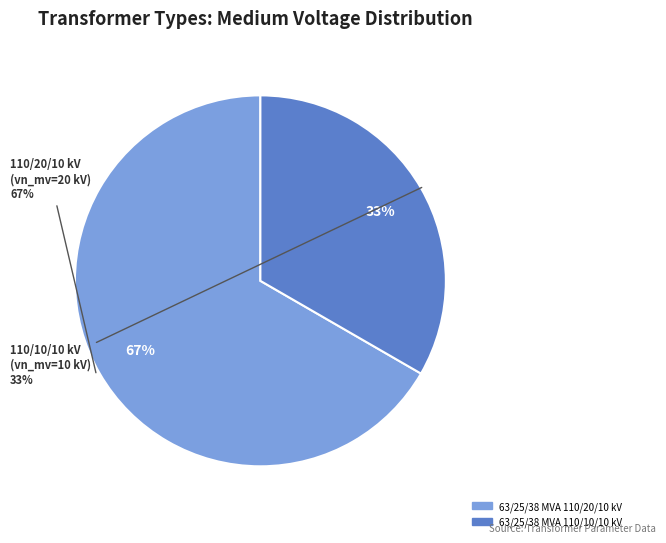

Combined, do 63/25/38 MVA 110/10/10 kV and 63/25/38 MVA 110/20/10 kV account for over 50%?

Yes